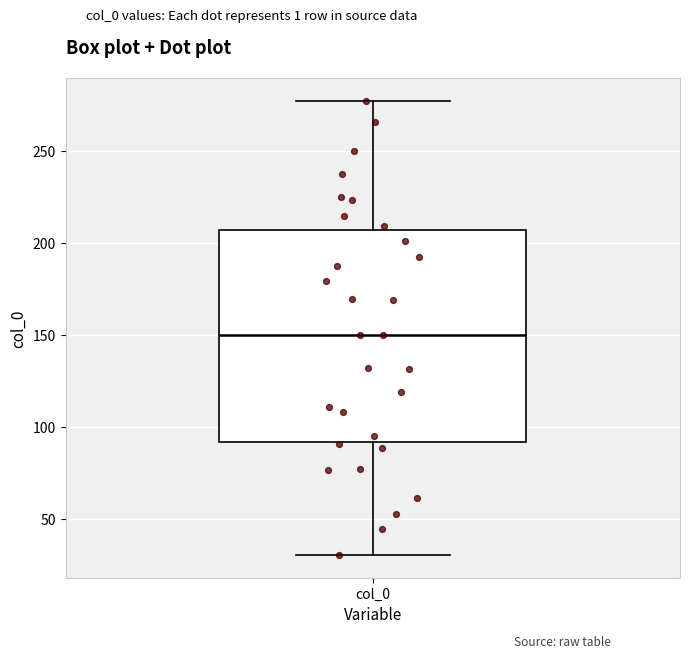

Transcribe this box plot: give where the median line is, the range the box spans, and where the two whiskers end, as read against the y-axis. The values are not printed on the chart, so give them approximately, as read against the axis.

median 150, box 90 to 205, whiskers 30 to 275